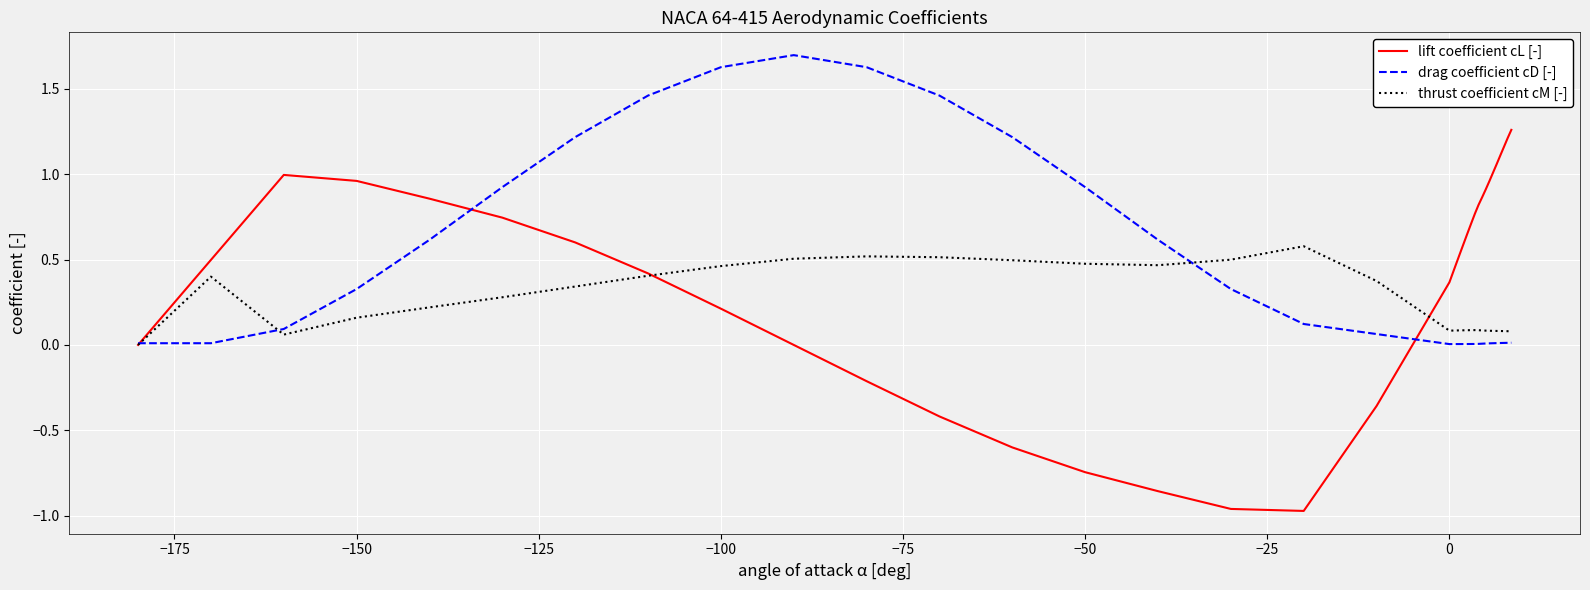

Rank the series by their maximum value, from highest to lowest.

drag coefficient cD [-], lift coefficient cL [-], thrust coefficient cM [-]